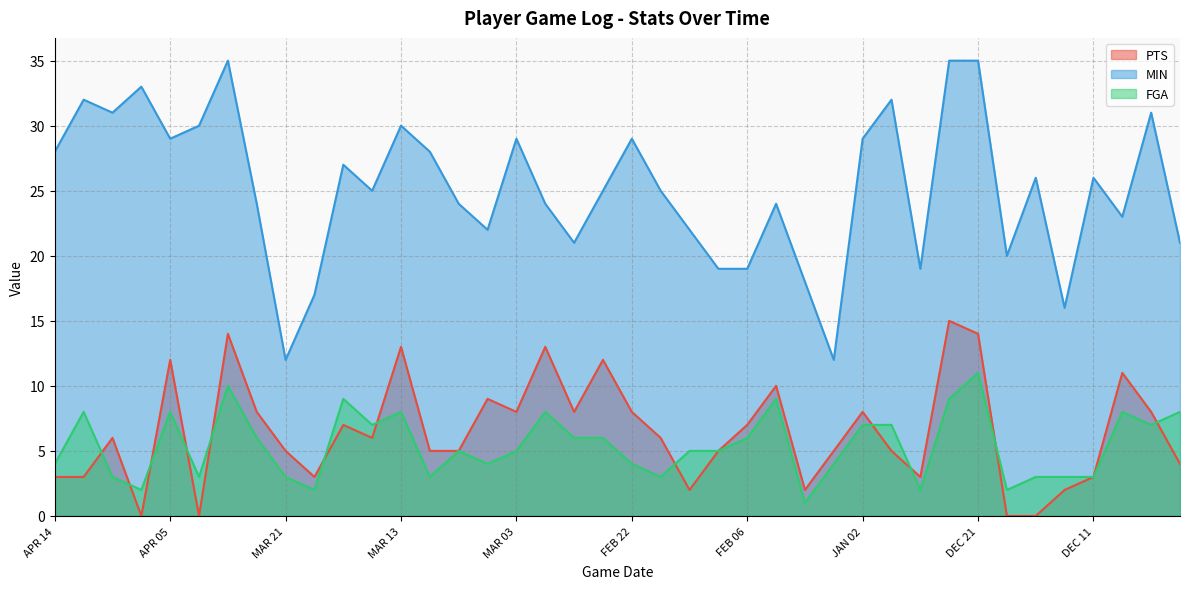

True or false: MIN has more than 2 points higher than both neighbors.

True